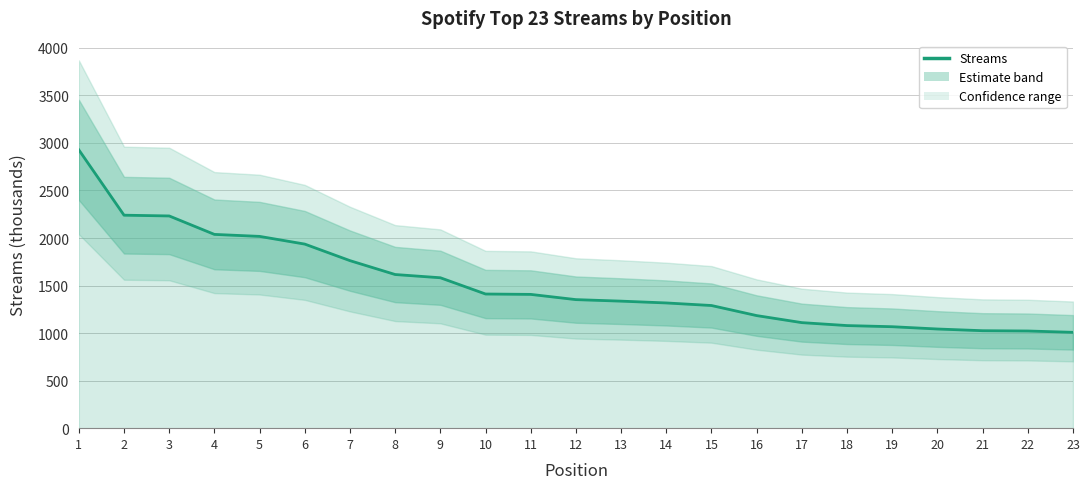

Rank the categories by value from lowest to highest.

23, 22, 21, 20, 19, 18, 17, 16, 15, 14, 13, 12, 11, 10, 9, 8, 7, 6, 5, 4, 3, 2, 1